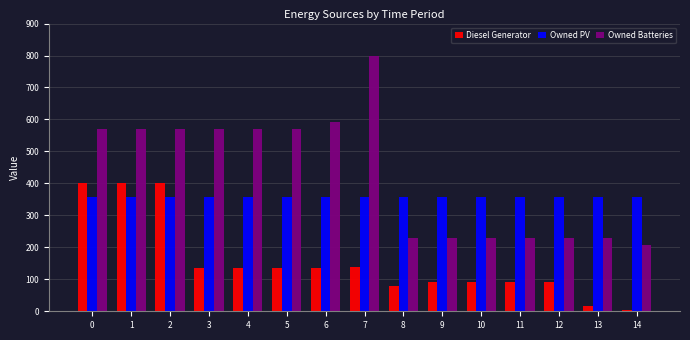

How many bars are there in total?

45